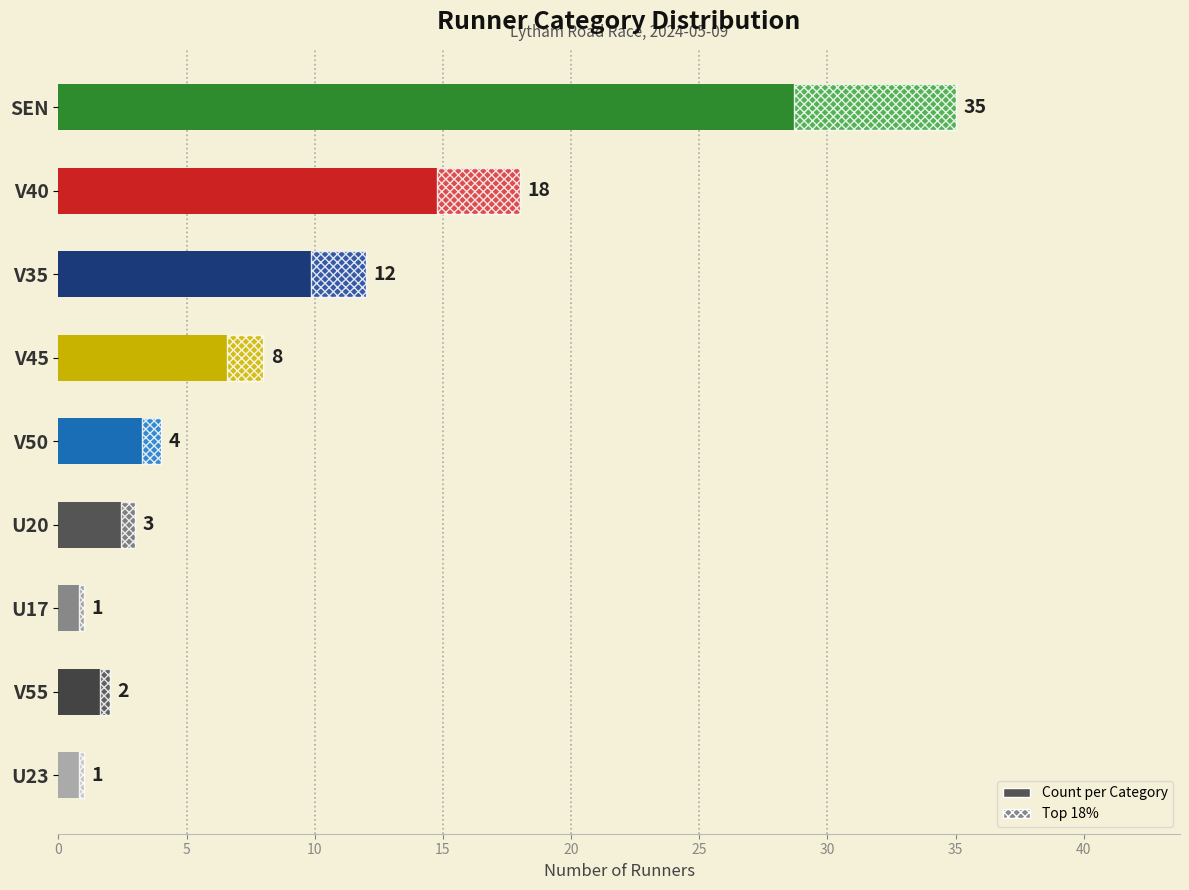

Is it true that the value at V50 is 7?

False